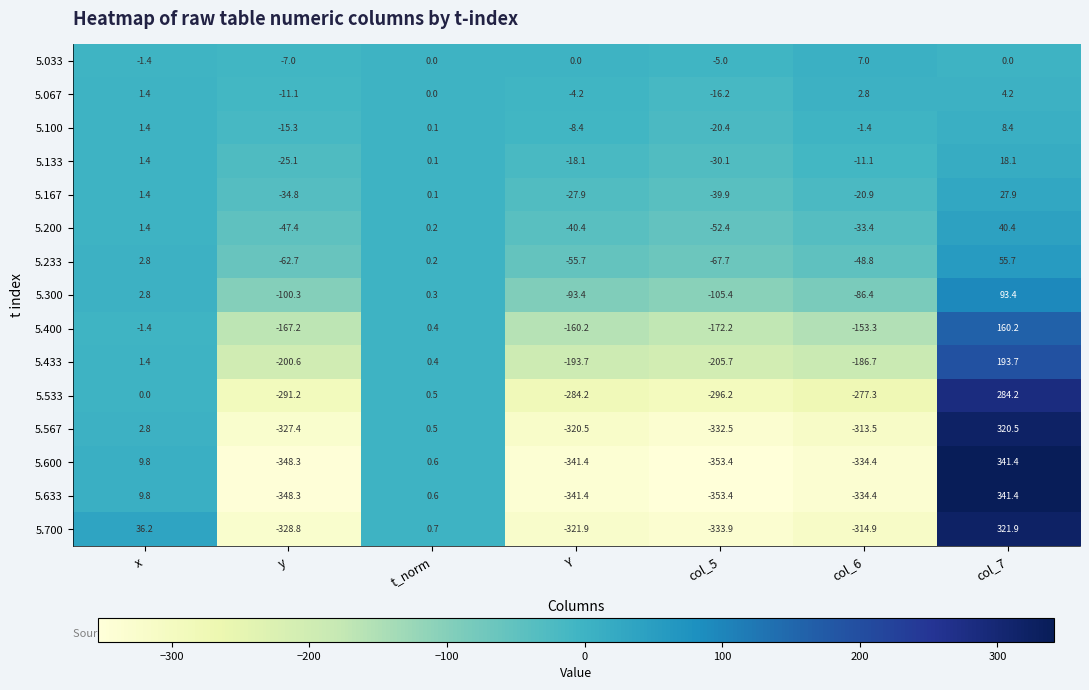

Where is 5.400 nearest to the value -6?

x